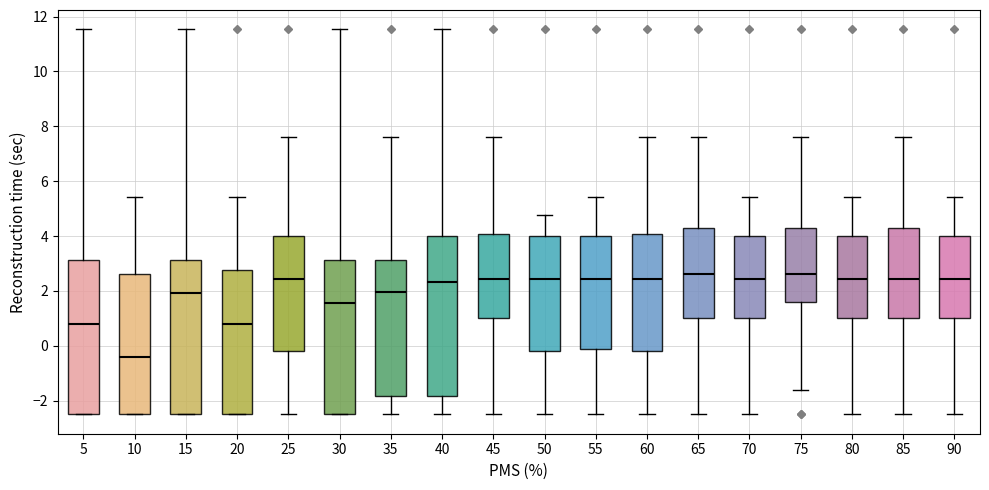

Reading left to right, transcribe this box plot: for each box, give where its median line is, the range the box spans, and where its two whiskers end, as read against the y-axis. The values are not printed on the chart, so give them approximately, as read against the axis.

5: median 0.8, box -2.6 to 3.2, whiskers -2.6 to 11.6
10: median -0.4, box -2.6 to 2.6, whiskers -2.6 to 5.4
15: median 2.0, box -2.6 to 3.2, whiskers -2.6 to 11.6
20: median 0.8, box -2.6 to 2.8, whiskers -2.6 to 5.4
25: median 2.4, box -0.2 to 4.0, whiskers -2.6 to 7.6
30: median 1.6, box -2.6 to 3.2, whiskers -2.6 to 11.6
35: median 2.0, box -1.8 to 3.2, whiskers -2.6 to 7.6
40: median 2.4, box -1.8 to 4.0, whiskers -2.6 to 11.6
45: median 2.4, box 1.0 to 4.0, whiskers -2.6 to 7.6
50: median 2.4, box -0.2 to 4.0, whiskers -2.6 to 4.8
55: median 2.4, box -0.2 to 4.0, whiskers -2.6 to 5.4
60: median 2.4, box -0.2 to 4.0, whiskers -2.6 to 7.6
65: median 2.6, box 1.0 to 4.2, whiskers -2.6 to 7.6
70: median 2.4, box 1.0 to 4.0, whiskers -2.6 to 5.4
75: median 2.6, box 1.6 to 4.2, whiskers -1.6 to 7.6
80: median 2.4, box 1.0 to 4.0, whiskers -2.6 to 5.4
85: median 2.4, box 1.0 to 4.2, whiskers -2.6 to 7.6
90: median 2.4, box 1.0 to 4.0, whiskers -2.6 to 5.4